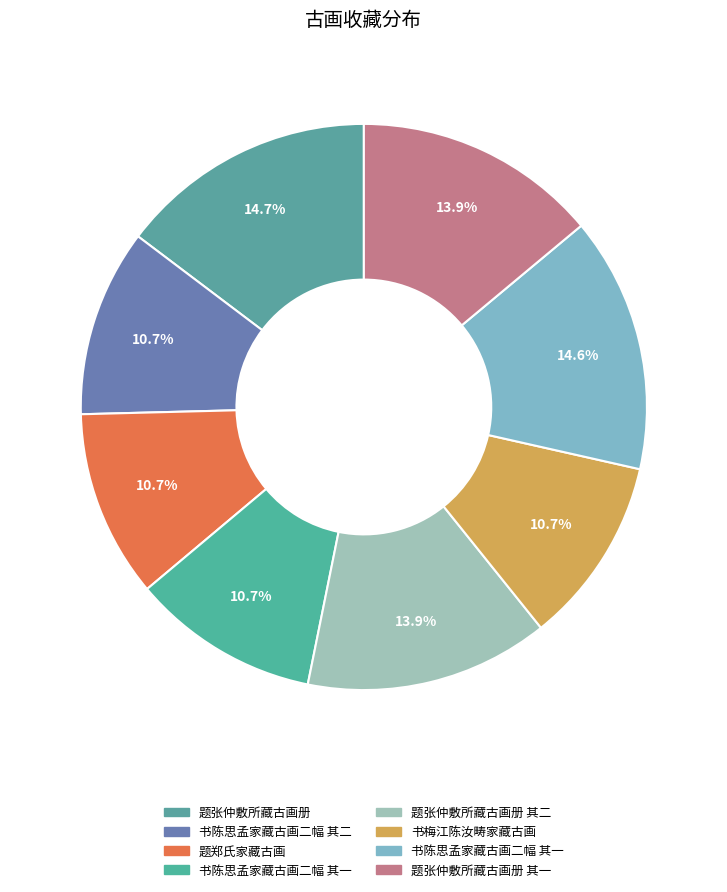

How many slices are in this pie chart?

8